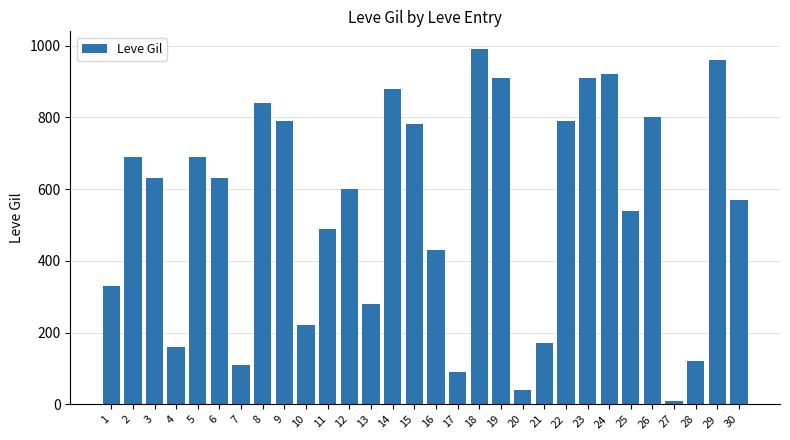

How many bars are there in total?

30